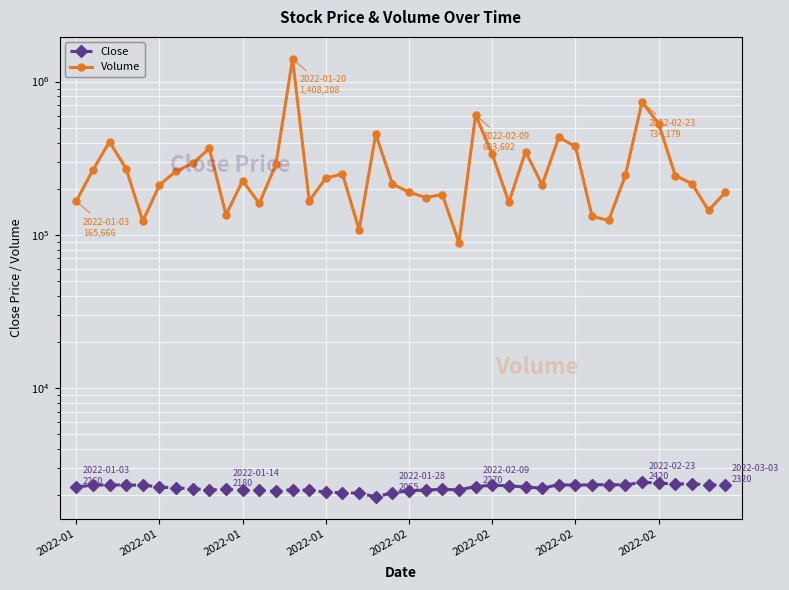

What is the minimum value shown in the chart?

1945